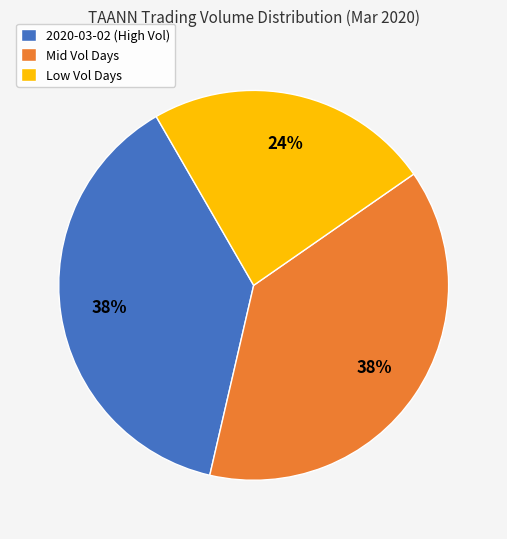

How many slices are in this pie chart?

3